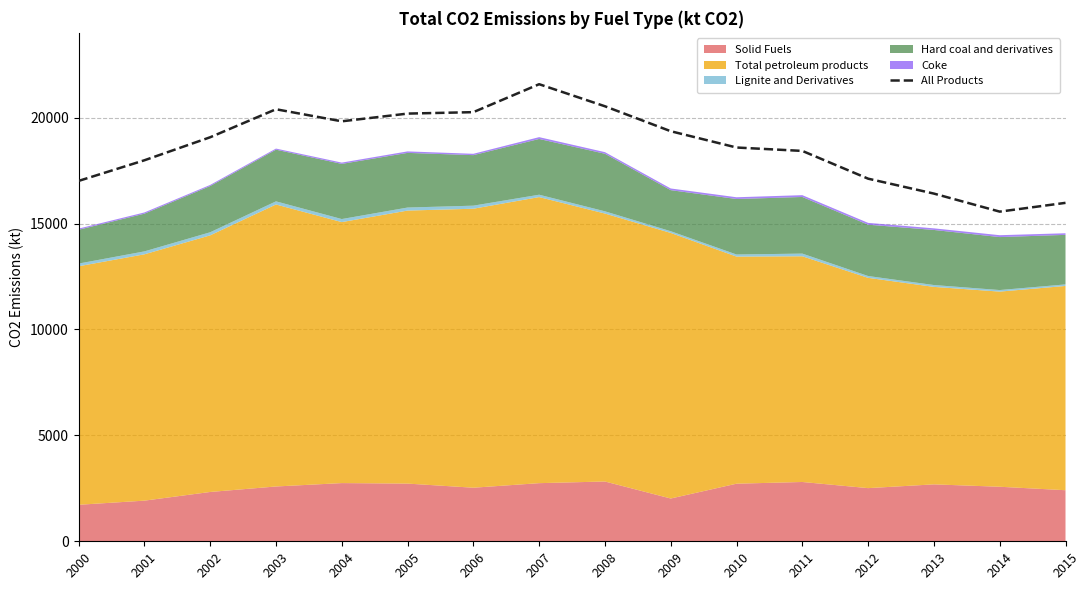

Does the chart display data point markers on the line(s)?

No